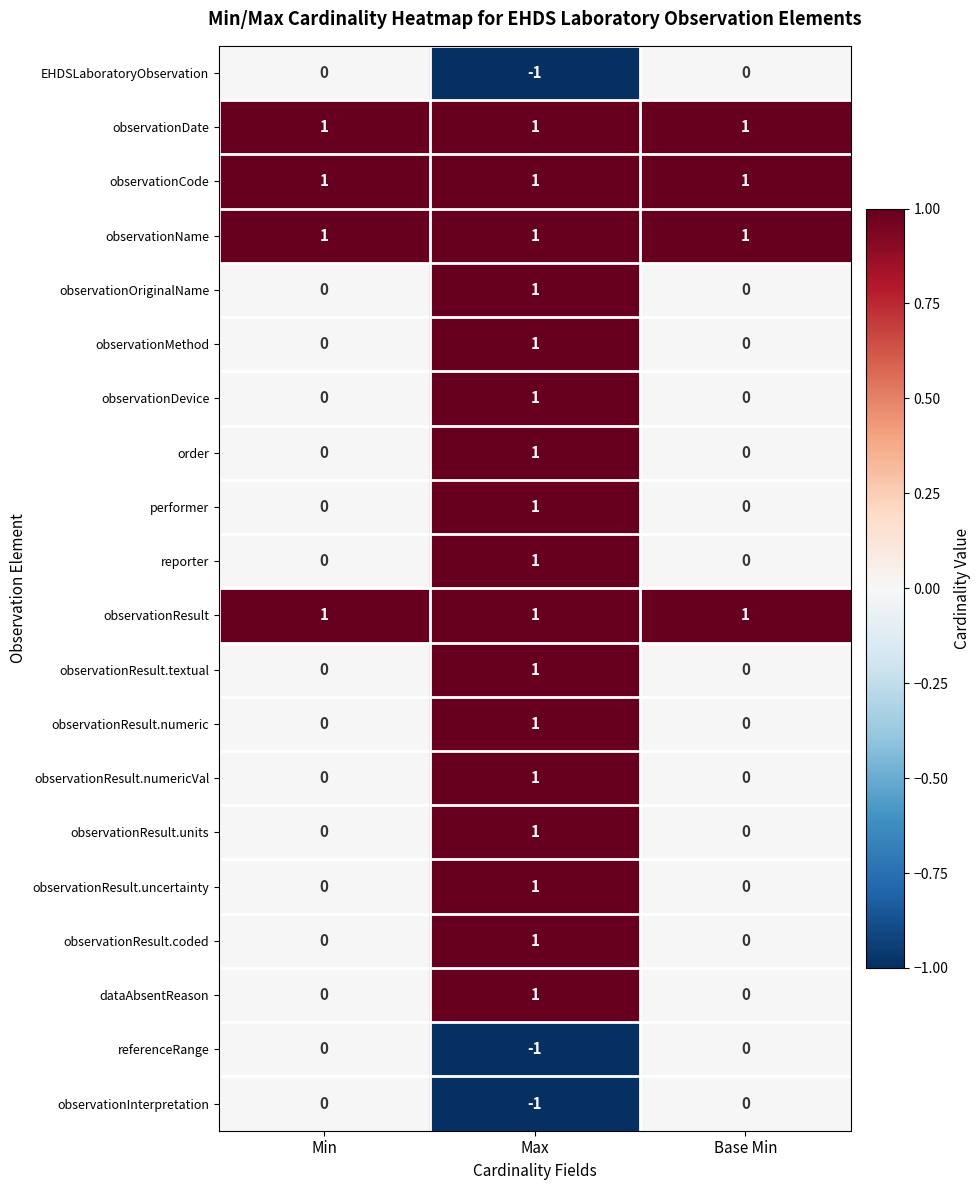

At how many categories does at least one series exceed 0?

3